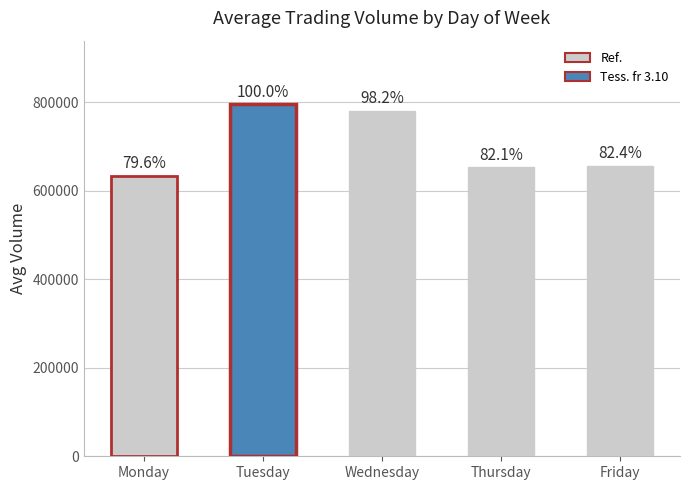

What is the maximum value shown in the chart?

795966